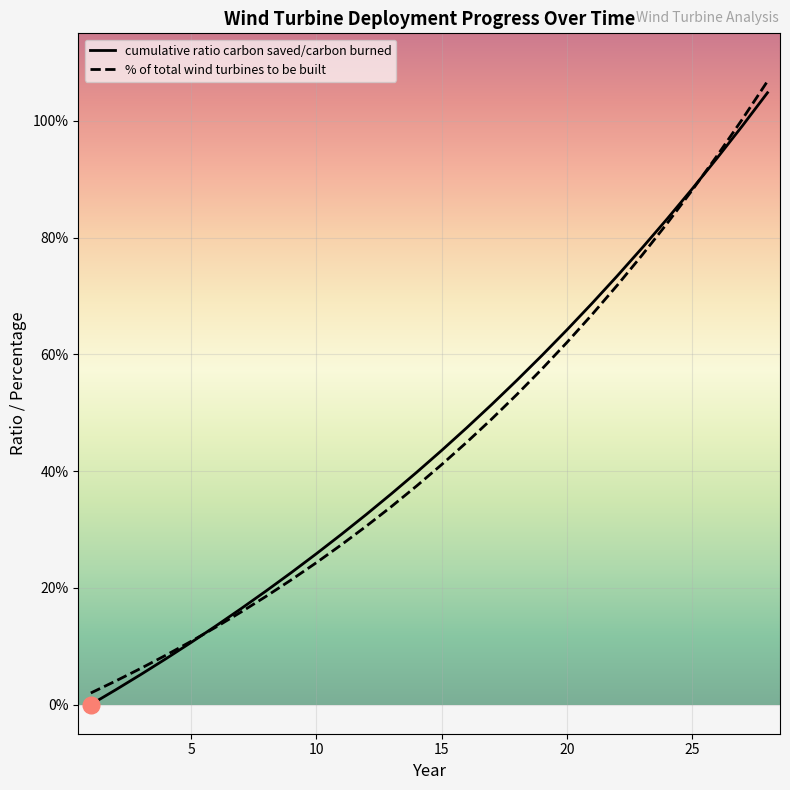

Does the chart display data point markers on the line(s)?

No